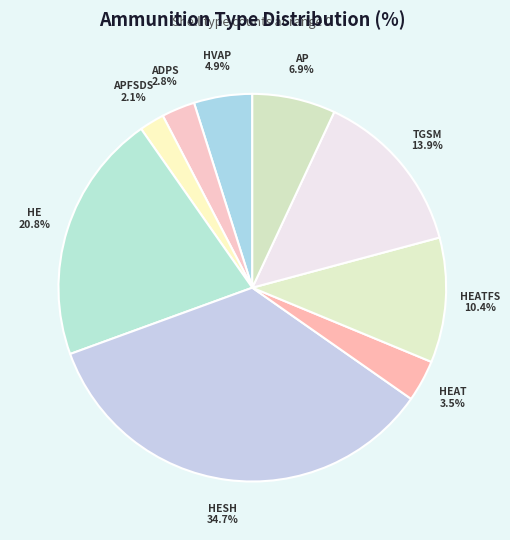

Which category has the smallest portion of the pie?

APFSDS